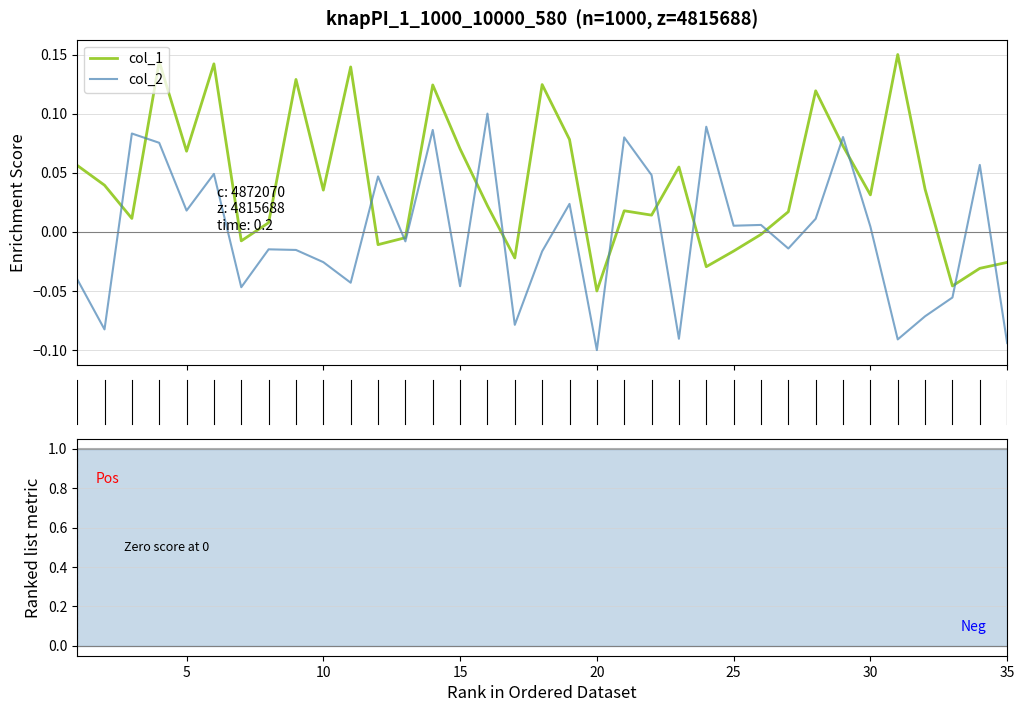

True or false: col_1 and col_2 intersect in this chart.

True